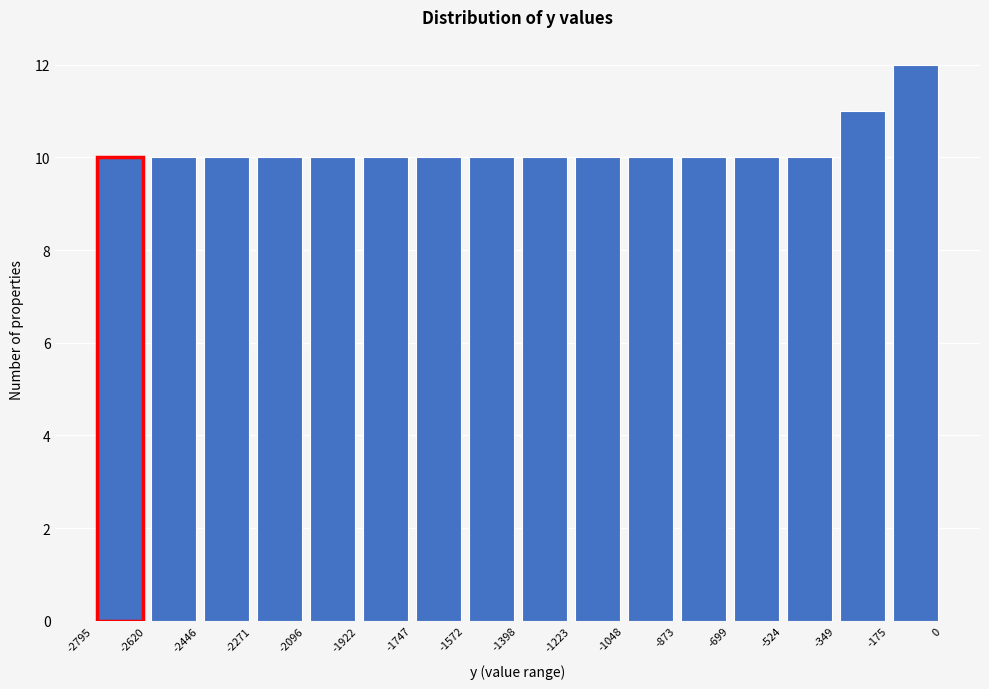

How tall is the bar that spans -2446 to -2271 on the x-axis? The values are not printed on the chart, so give them approximately, as read against the axis.

10